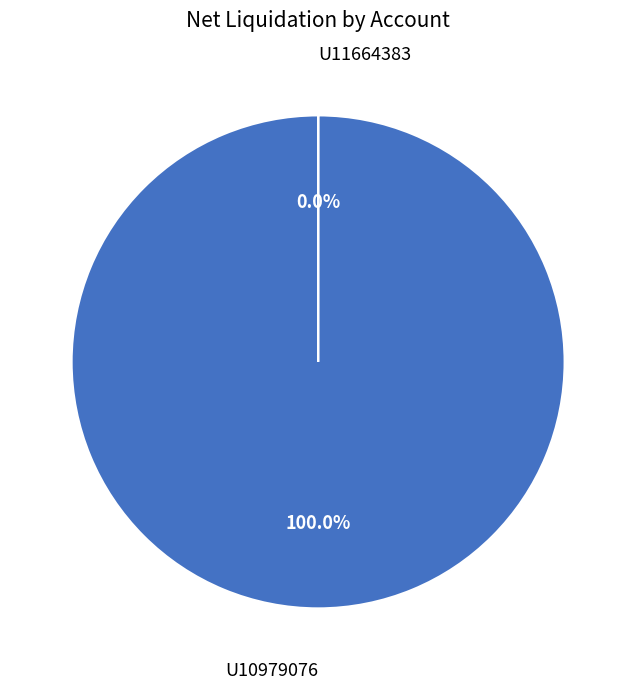

What is the change in value from U10979076 to U11664383?

-6494.3